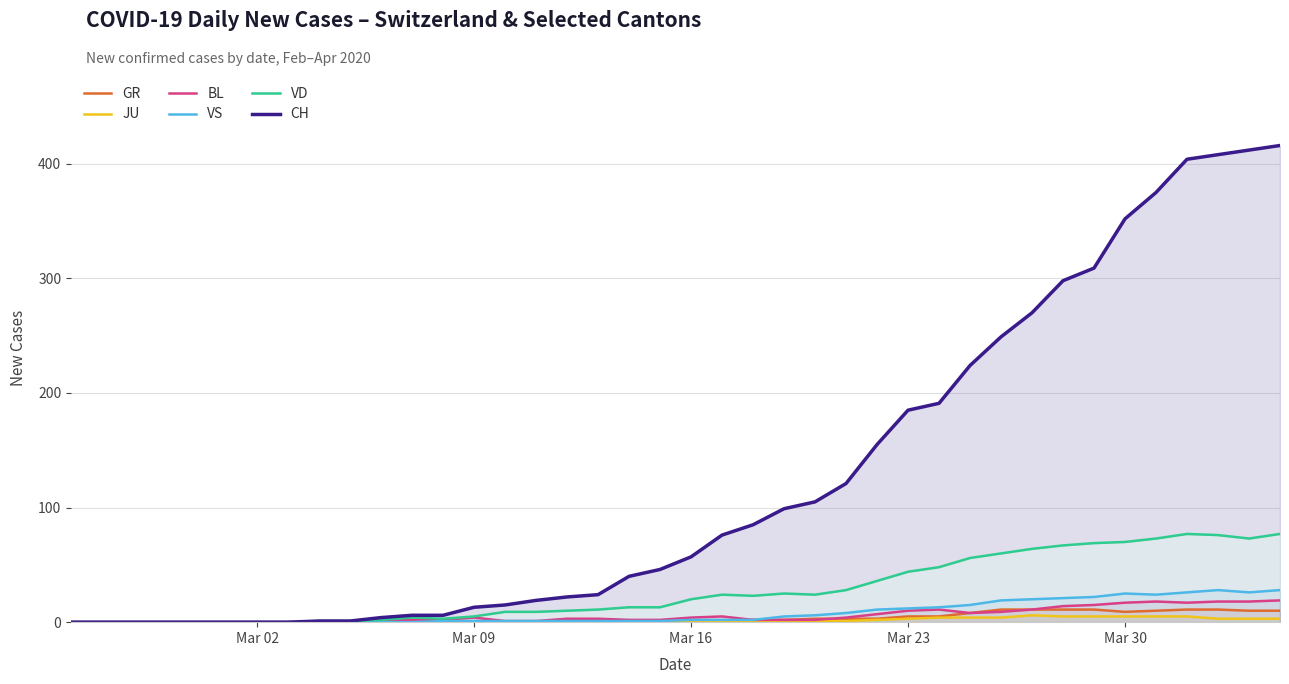

How many interior local peaks does the JU series have?

1